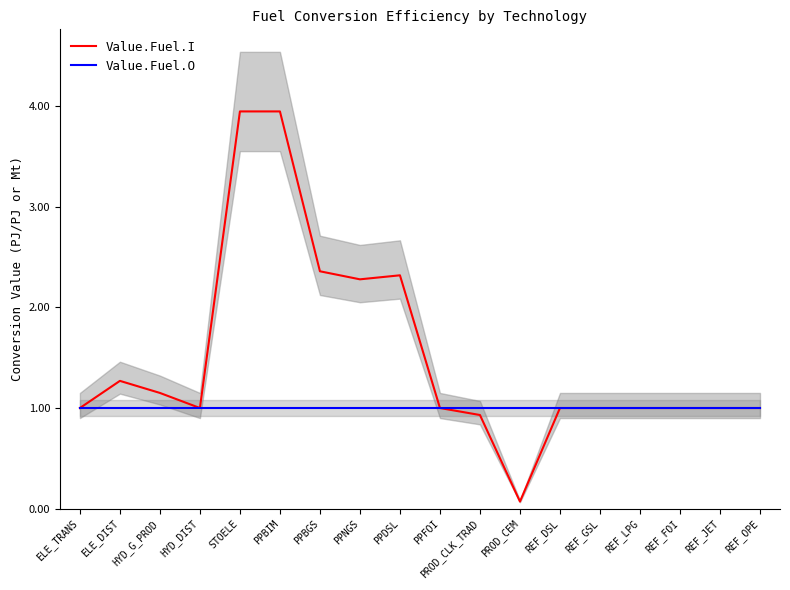

At how many categories does at least one series exceed 0?

18